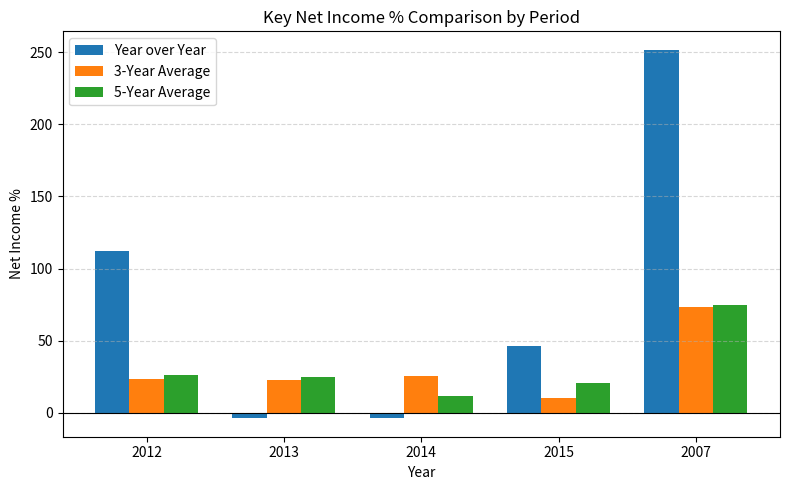

Between 2012 and 2014, which series saw the biggest shift?

Year over Year